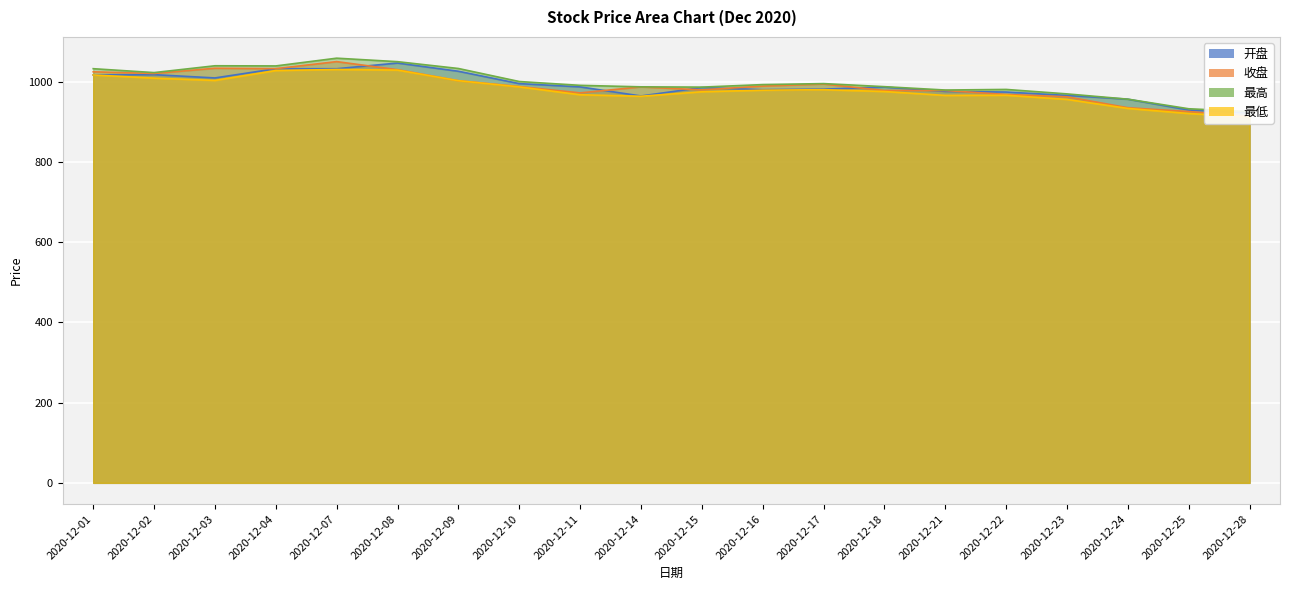

Which has a higher value, 2020-12-07 or 2020-12-28?

2020-12-07